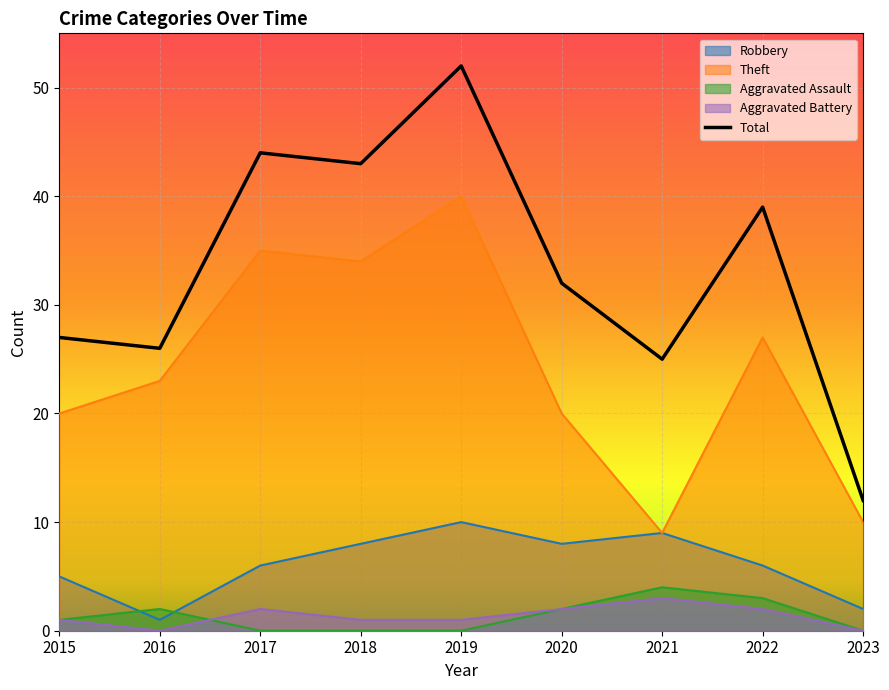

What is the highest value of the Aggravated Assault series?

4